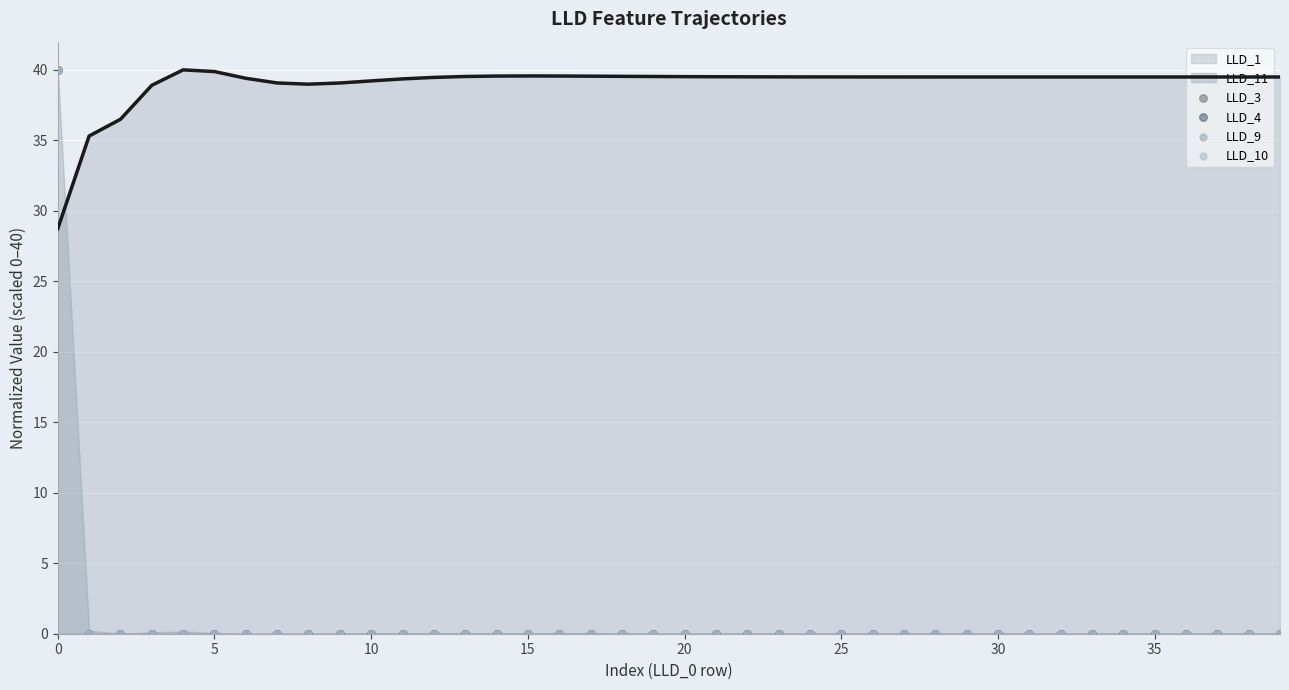

What is the maximum value for LLD_1?

40.0